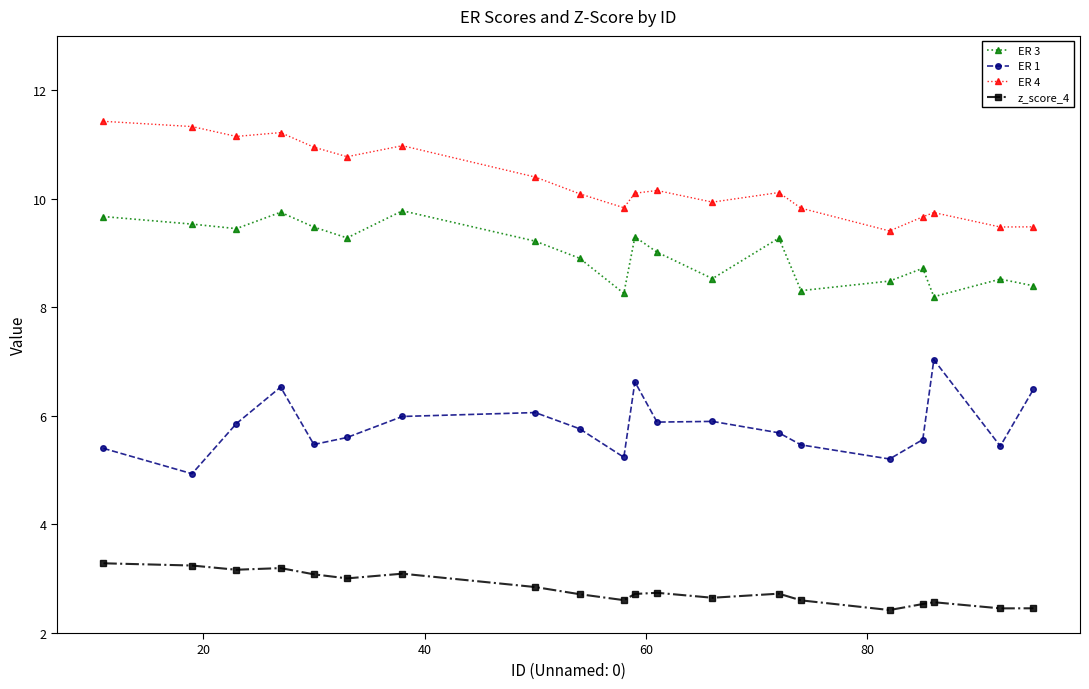

What is the value of the z_score_4 point at the 17th from the left?

2.5